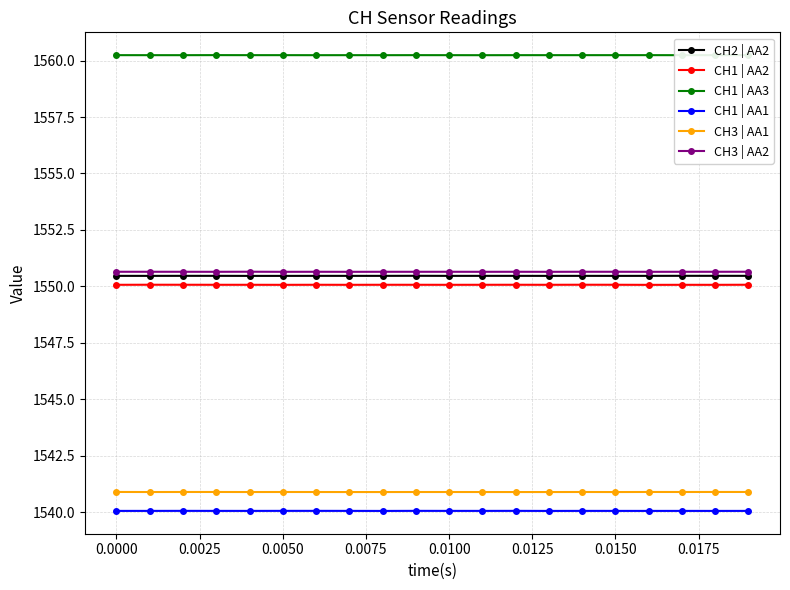

What is the maximum value shown in the chart?

1560.2